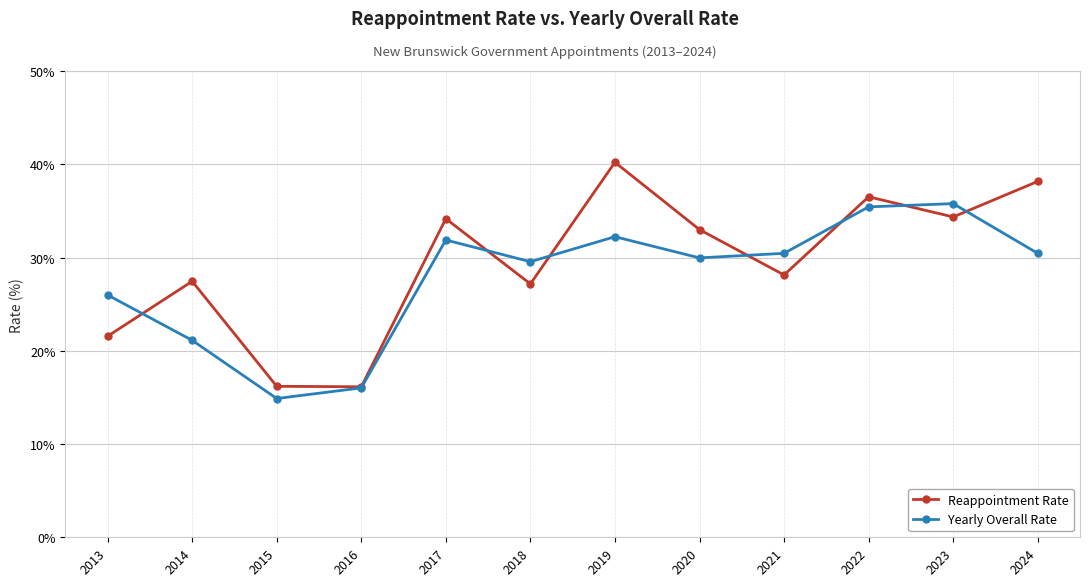

Does the chart display data point markers on the line(s)?

Yes